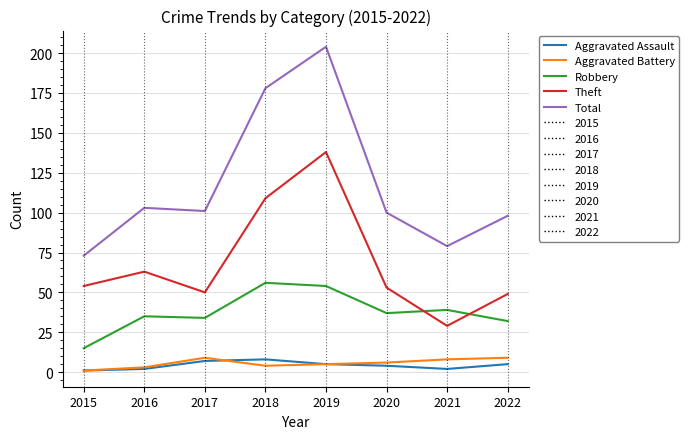

True or false: Aggravated Assault and Theft intersect in this chart.

False